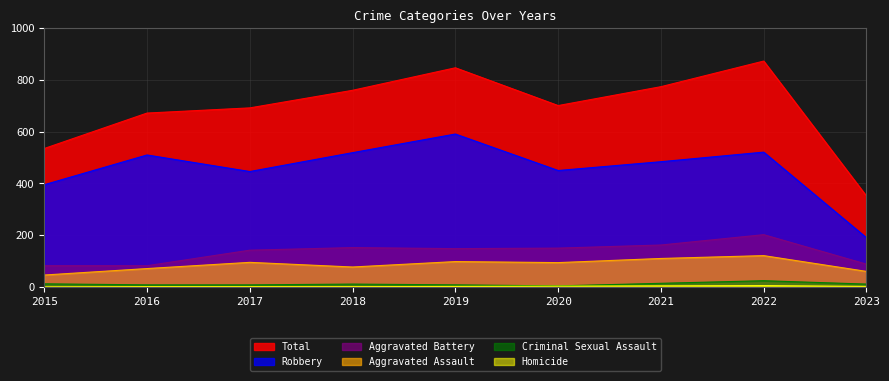

True or false: Total and Homicide intersect in this chart.

False